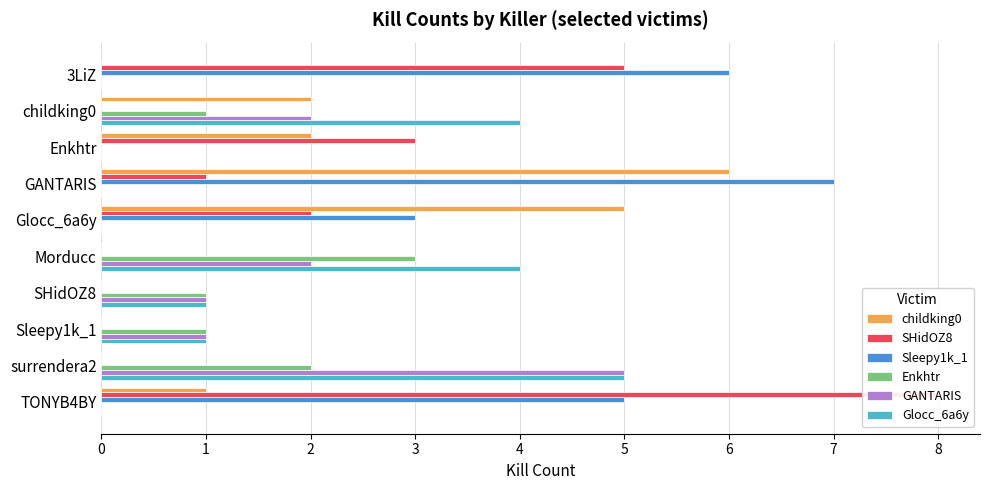

How many values in the GANTARIS series are below 1?

5